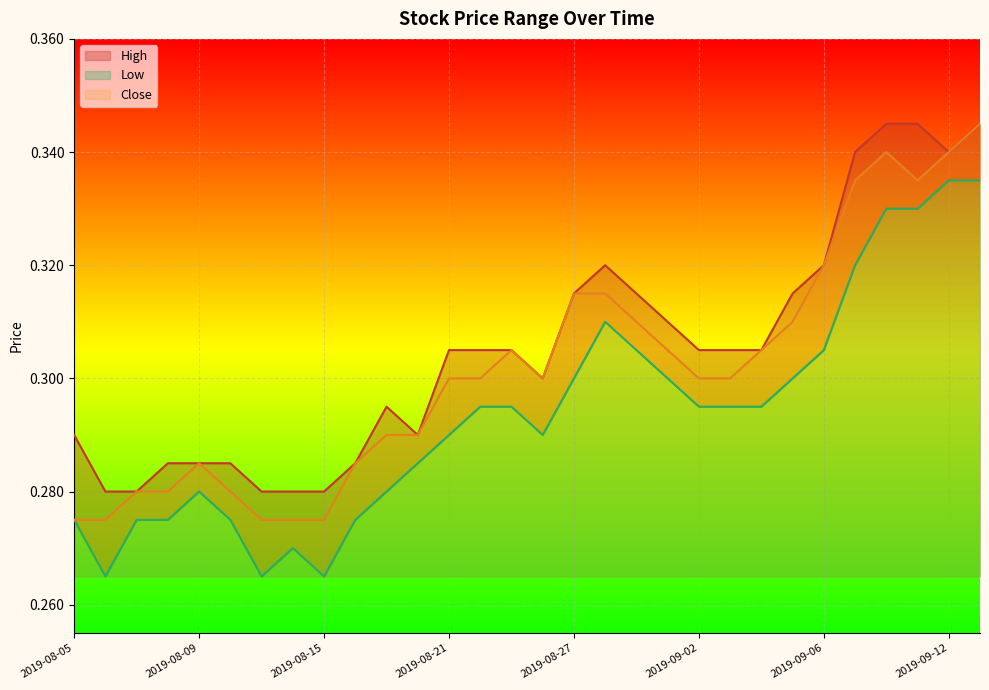

List the series in order of their overall mean, highest first.

High, Close, Low